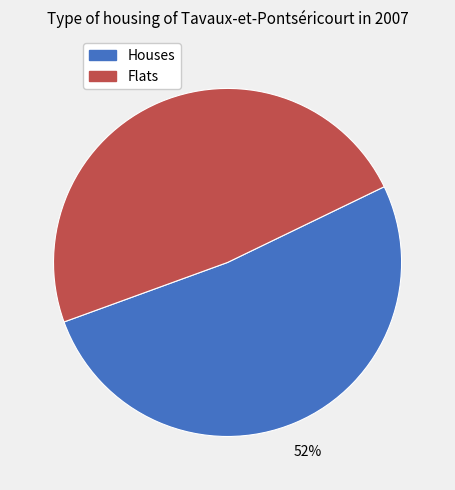

To the nearest percent, what is the average slice percentage?

50%